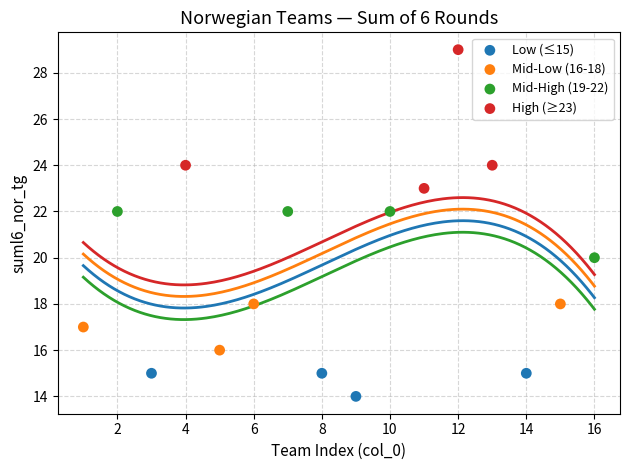

What are all the series names shown in the legend?

Low (≤15), Mid-Low (16-18), Mid-High (19-22), High (≥23)